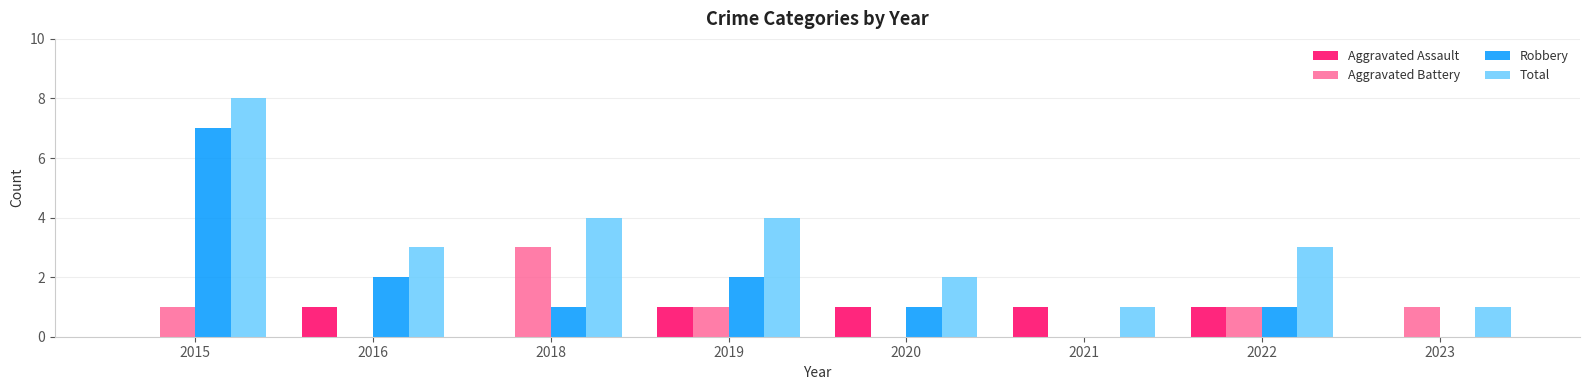

Count the number of categories in the chart.

8